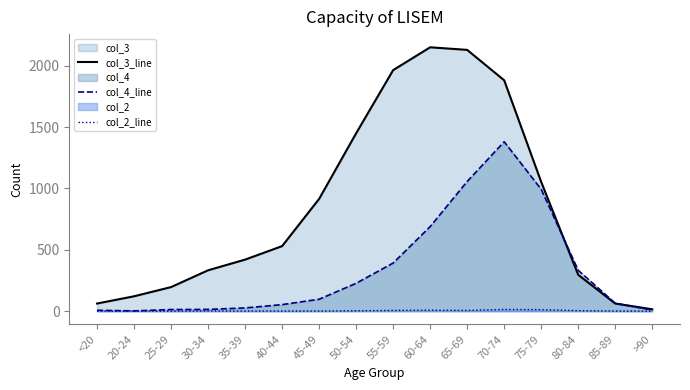

True or false: col_4_line and col_2_line intersect in this chart.

False